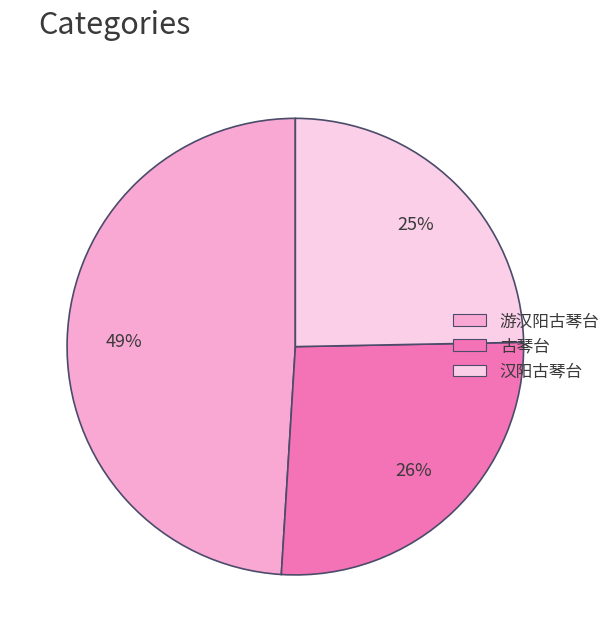

To the nearest percent, what portion does 游汉阳古琴台 represent?

49%